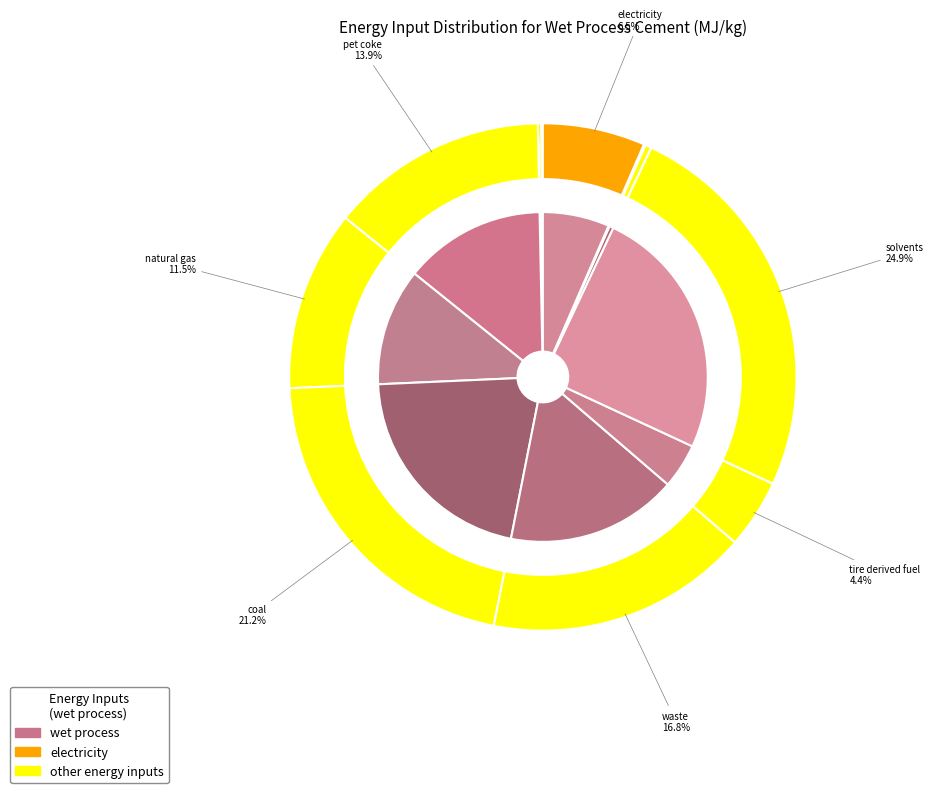

To the nearest percent, what portion does pet coke represent?

14%